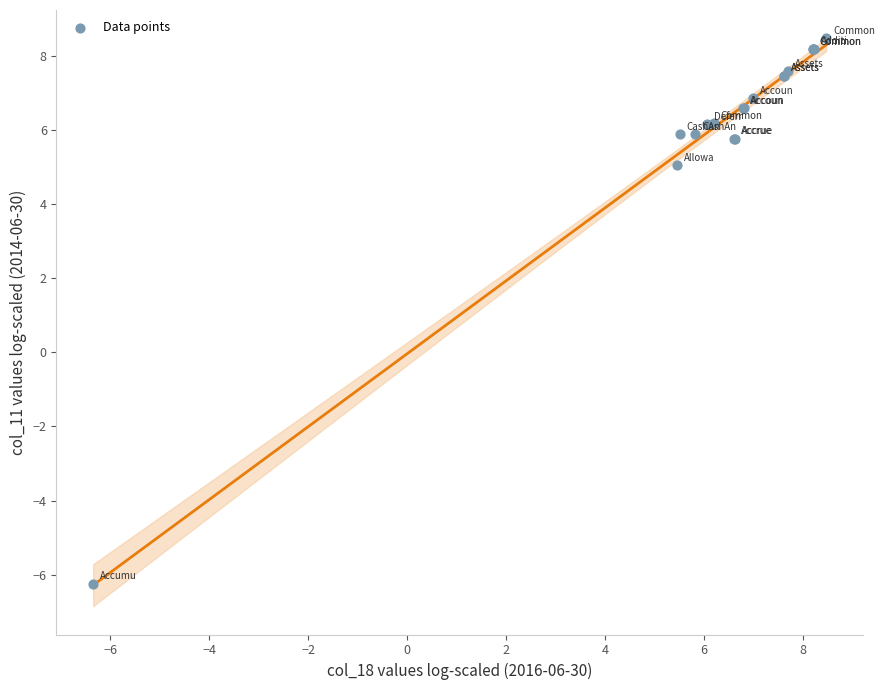

What Y value in the scatter plot is closest to 1?

5.1